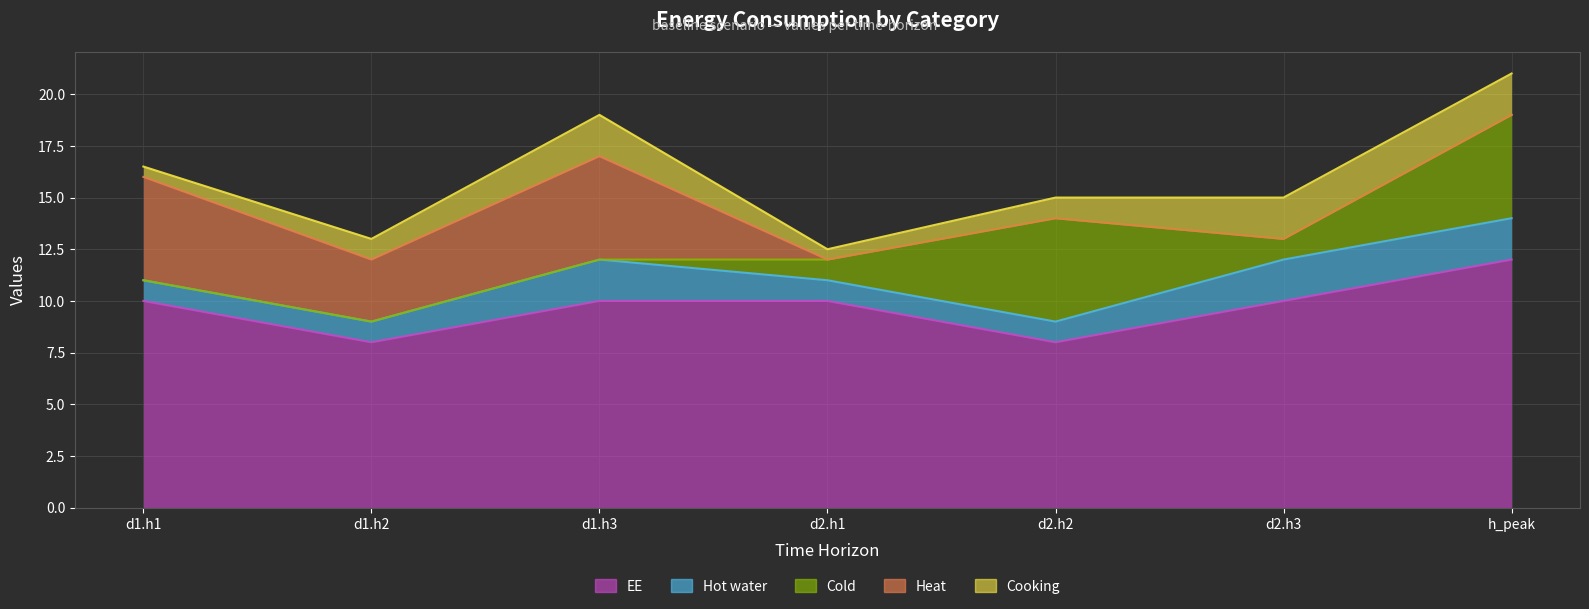

Count the Cold values in the range 0 to 5.

7